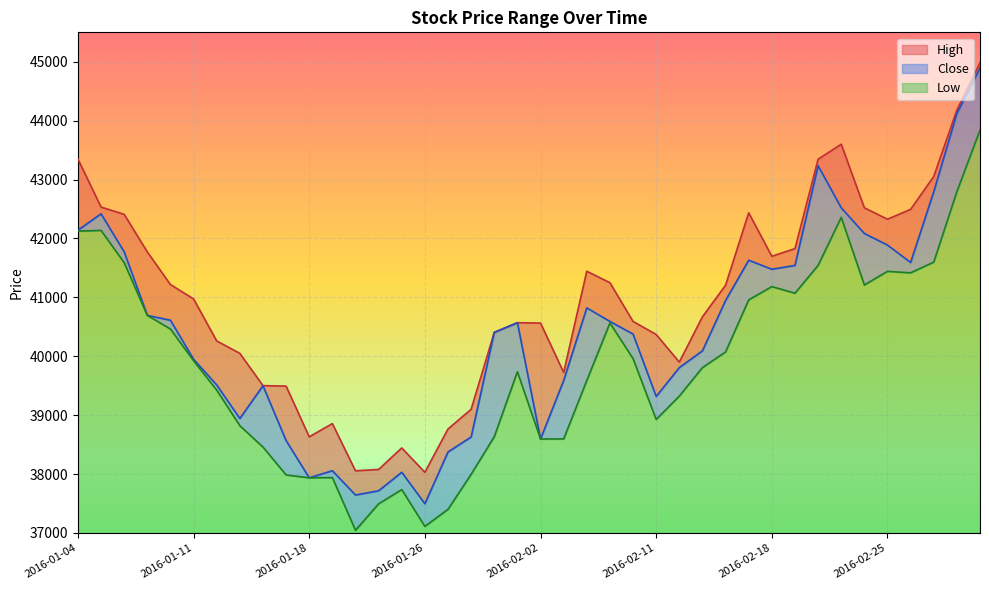

Which series has the largest total across all categories?

High_line